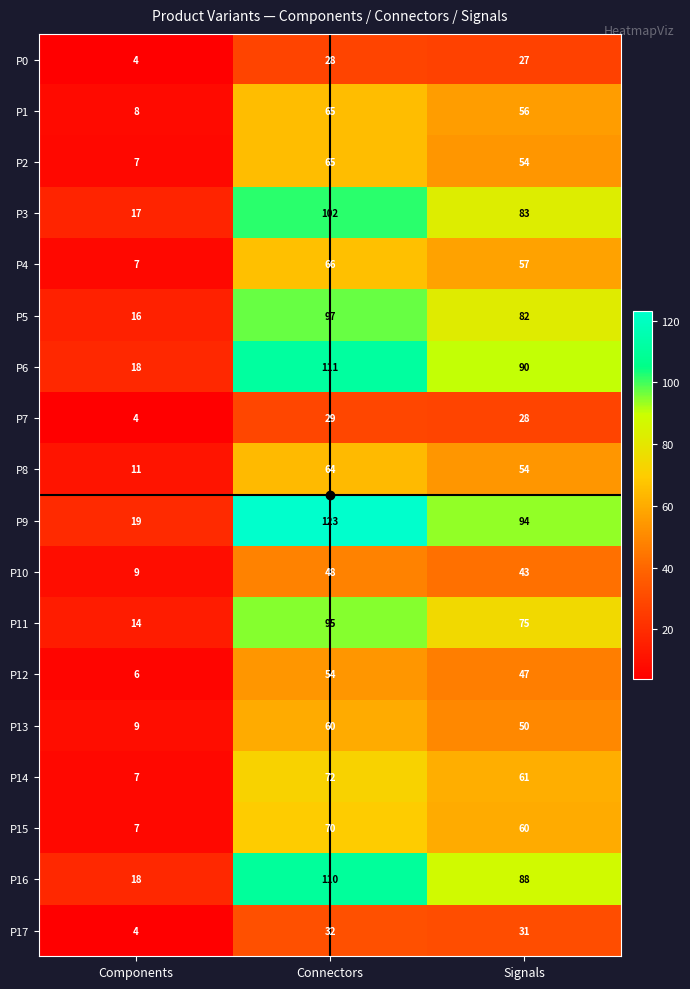

What is the smallest value displayed?

4